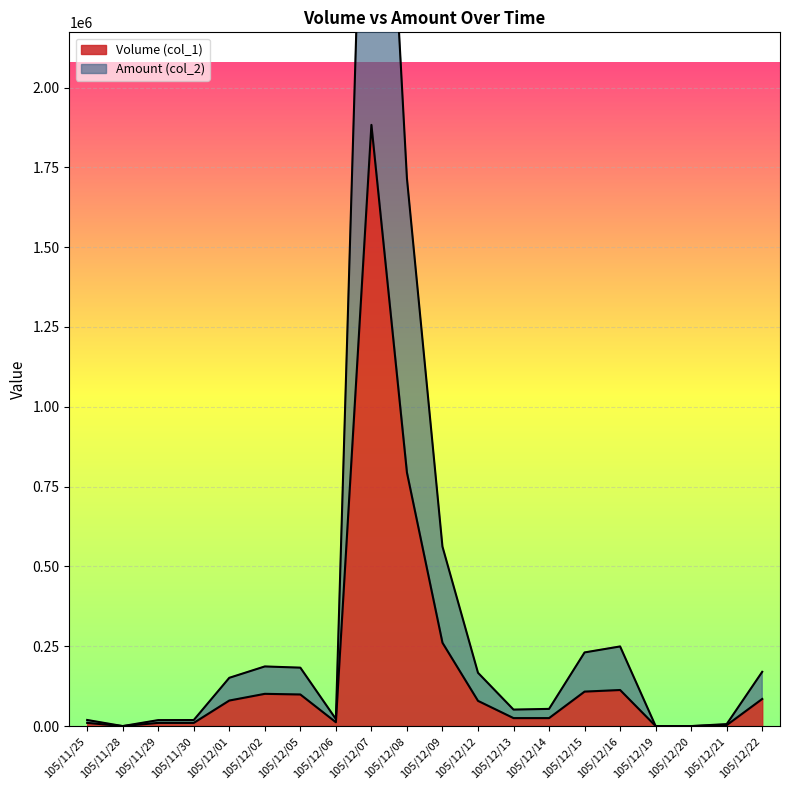

What position from the left is 105/12/22?

20